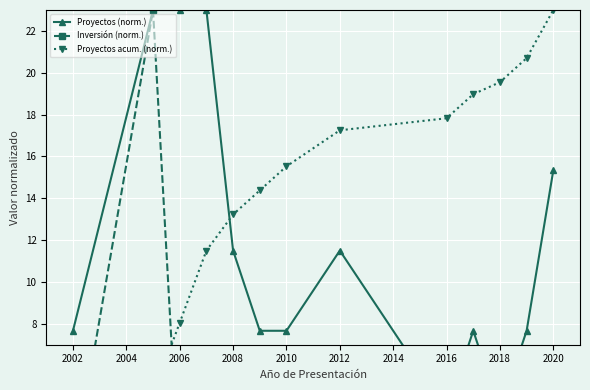

Is it true that Proyectos (norm.) equals 3.6 at 2002?

False